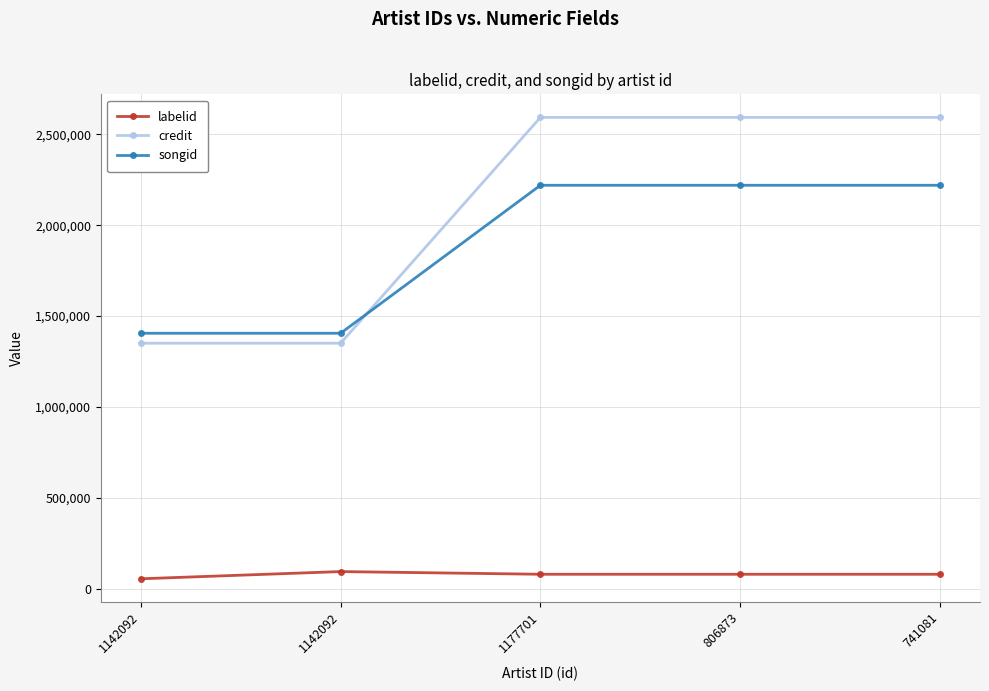

At 806873, list the series in order from smallest to largest.

labelid, songid, credit